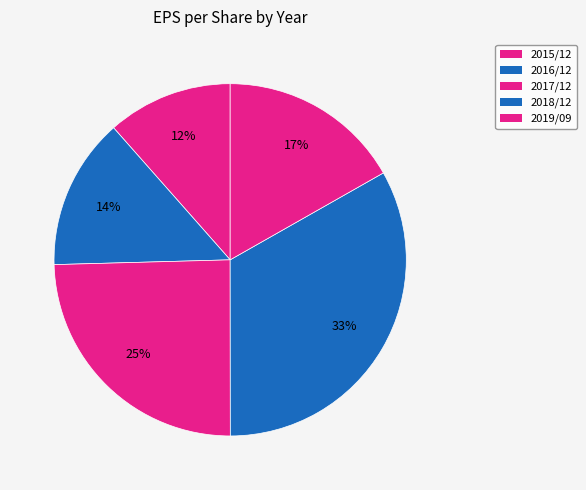

How many segments does this pie chart have?

5